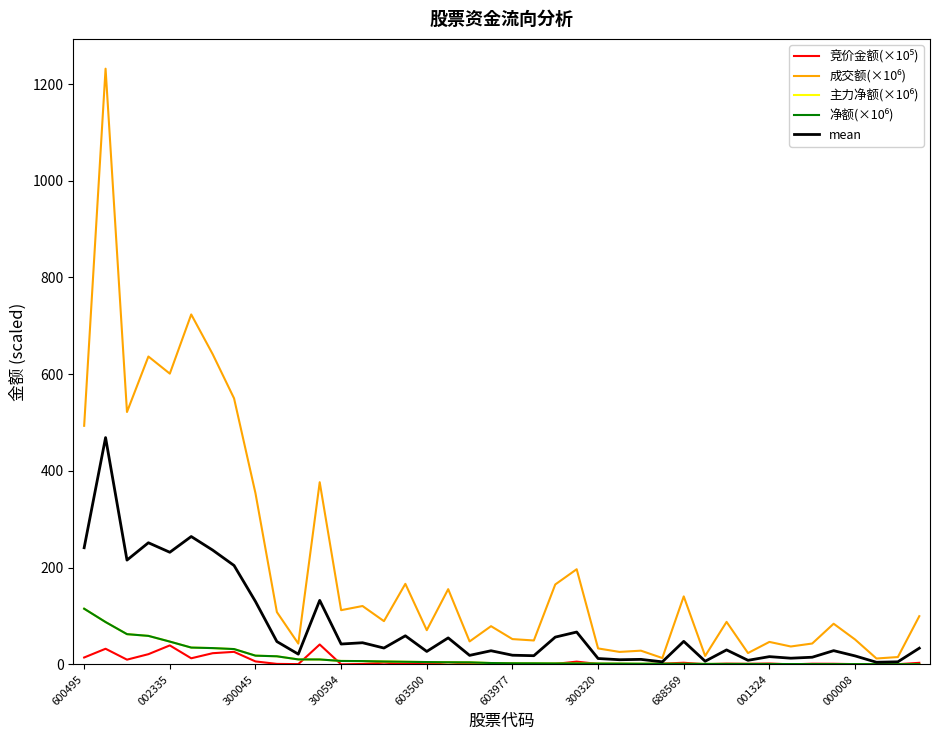

True or false: 成交额(×10⁶) and 主力净额(×10⁶) cross at least once.

False